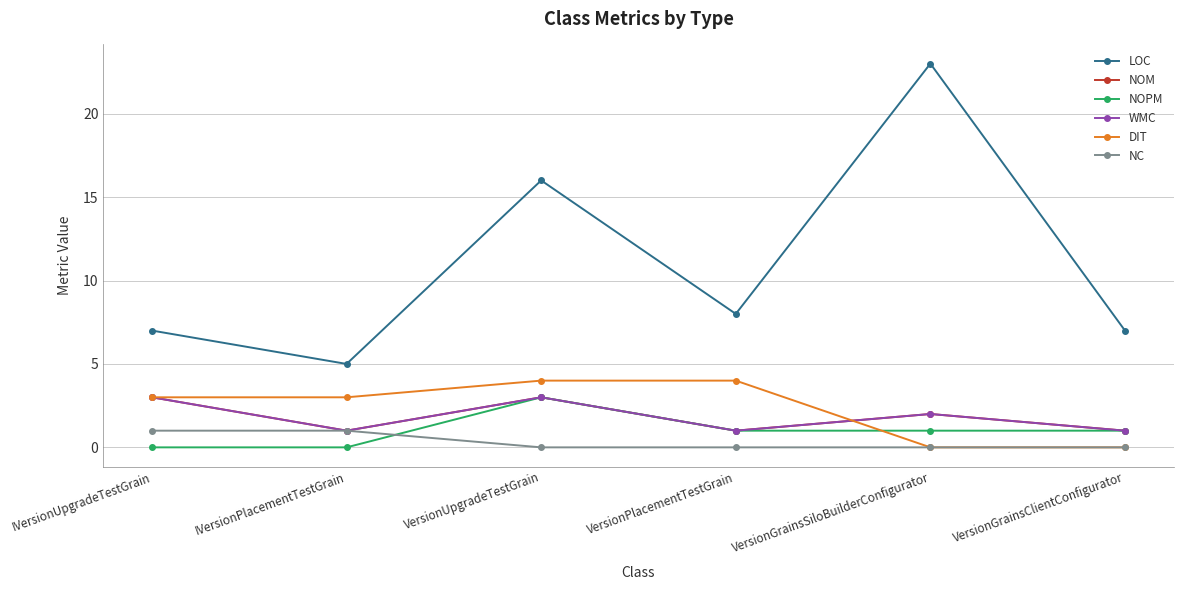

How many values in the NC series exceed 0?

2